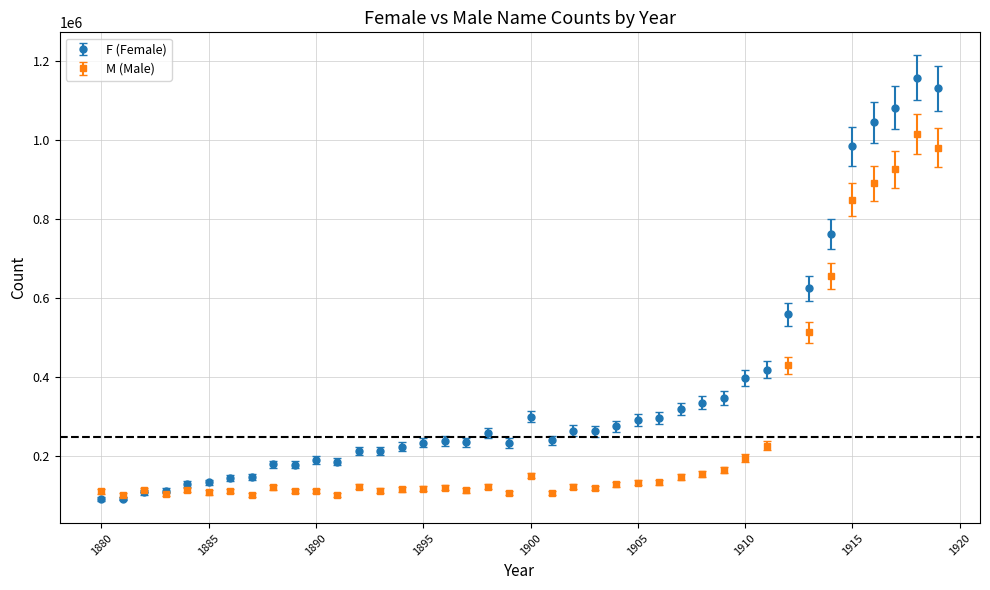

Which series has the largest total across all categories?

F (Female)